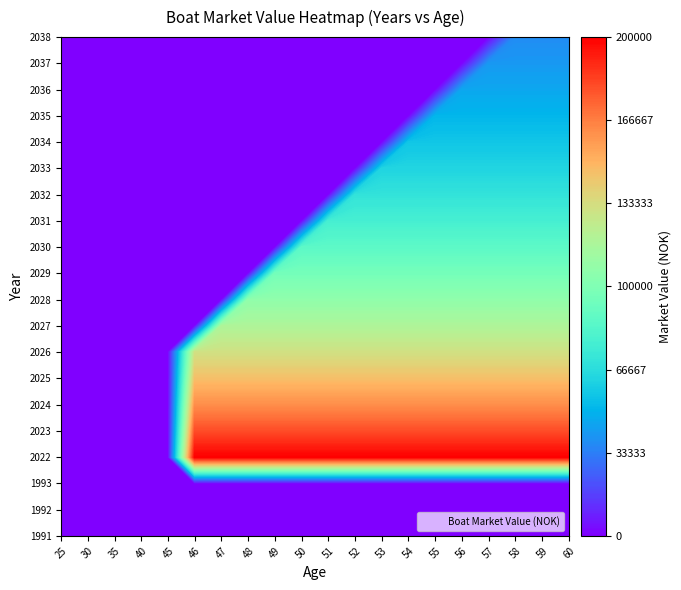

At how many categories does at least one series exceed 30919?

15